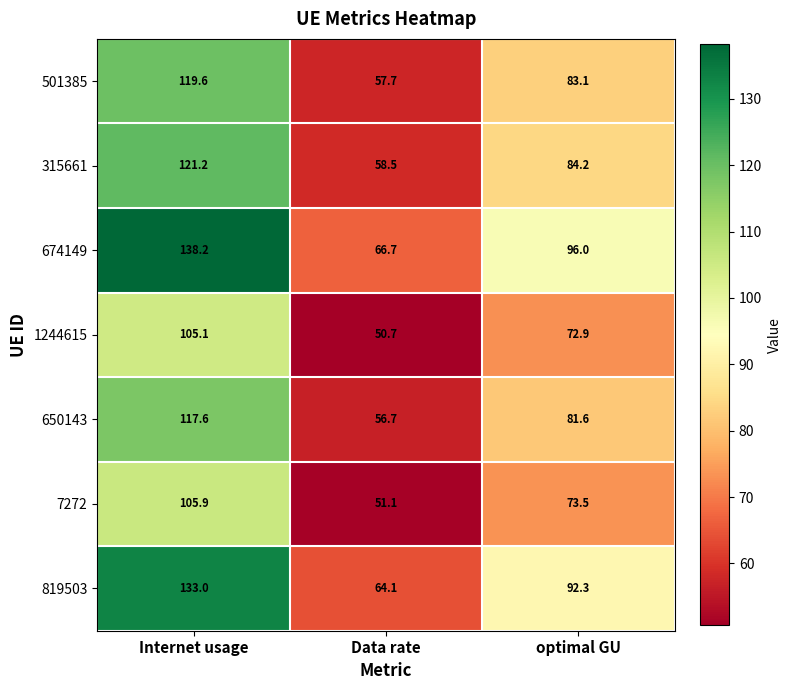

The 501385 series shows 119.6 at Internet usage. True or false?

True